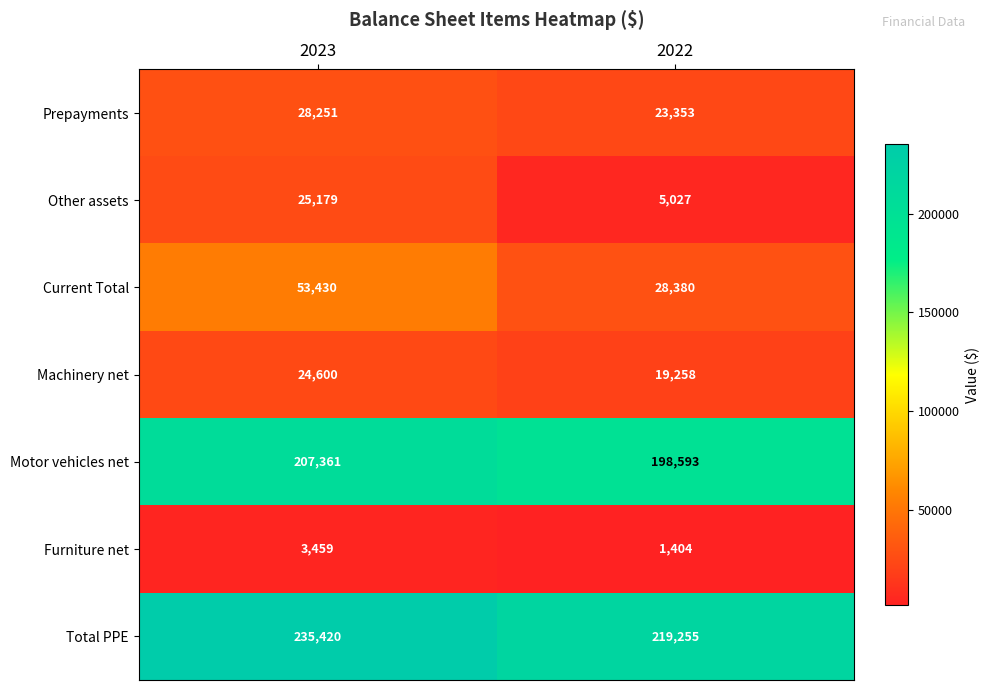

Between 2023 and 2022, which series saw the biggest shift?

Current Total